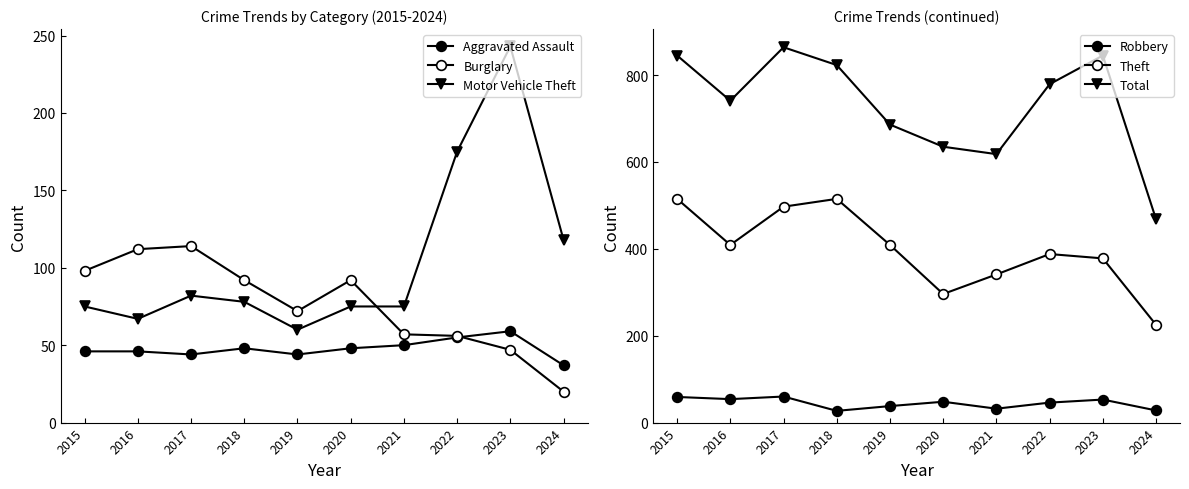

Where is the first local minimum for Robbery?

2016